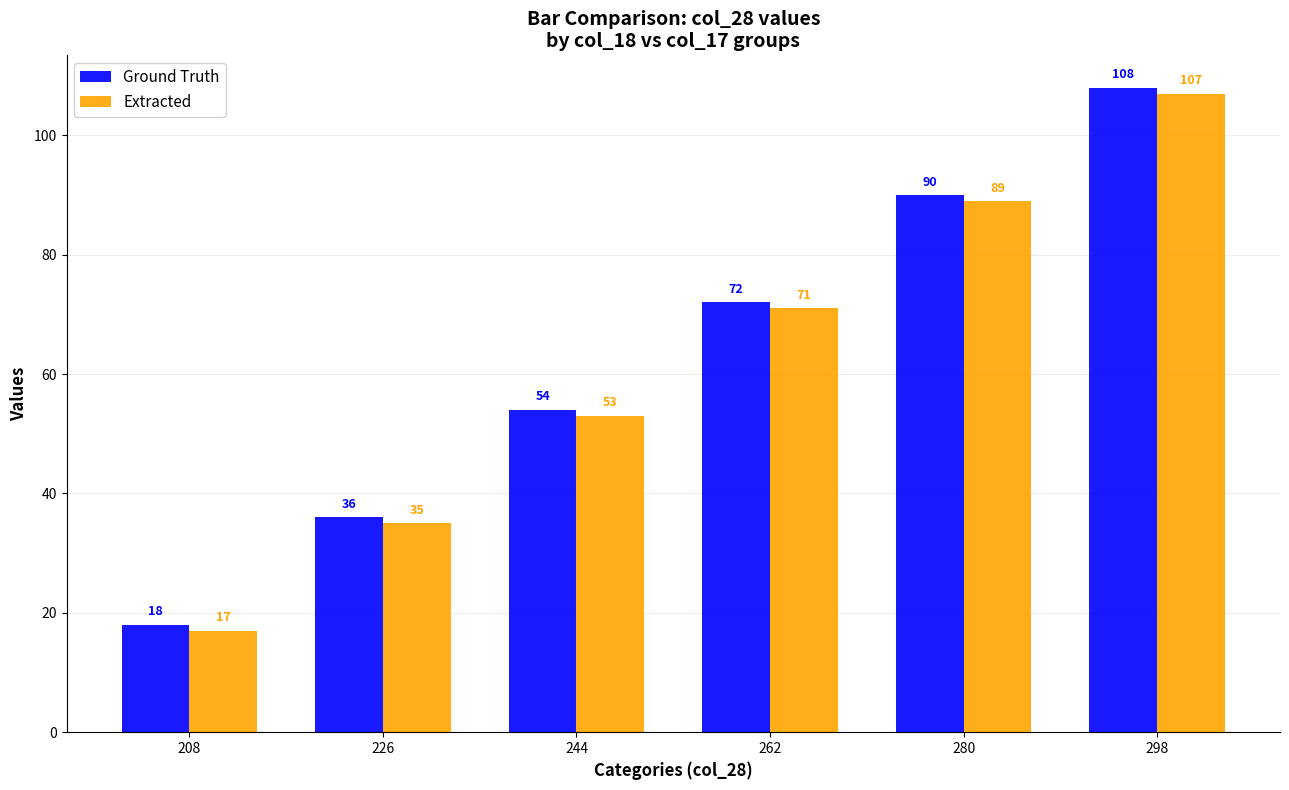

What is the difference between the second highest and minimum values in the Ground Truth series?

72